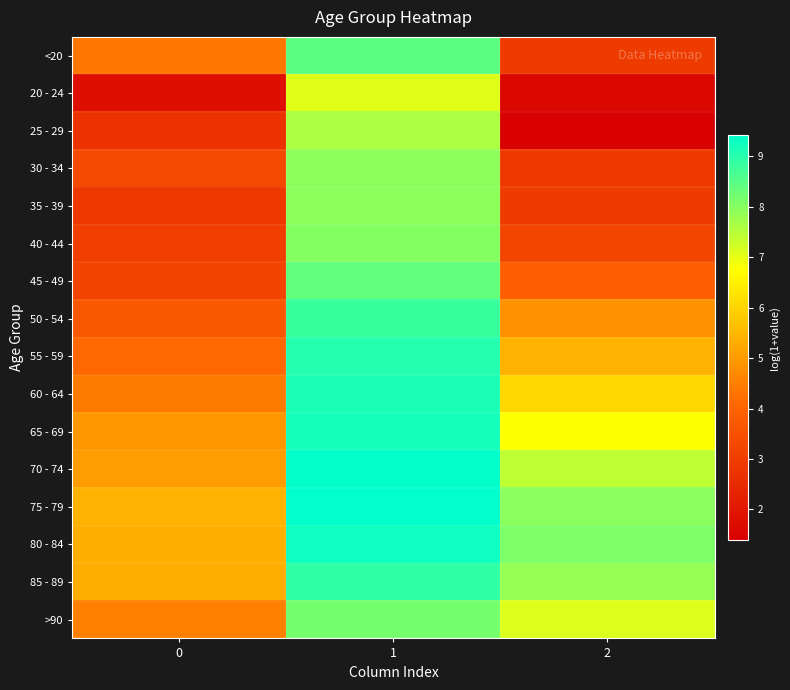

Reading left to right, extract all data points from this chart.

<20: 0=4.4	1=8.4	2=2.9
20 - 24: 0=1.8	1=7.1	2=1.6
25 - 29: 0=2.7	1=7.6	2=1.4
30 - 34: 0=3.3	1=7.9	2=2.9
35 - 39: 0=2.9	1=7.9	2=2.9
40 - 44: 0=3.0	1=8.0	2=3.2
45 - 49: 0=3.2	1=8.4	2=3.9
50 - 54: 0=3.7	1=8.8	2=4.8
55 - 59: 0=4.1	1=9.0	2=5.4
60 - 64: 0=4.4	1=9.1	2=6.1
65 - 69: 0=4.9	1=9.2	2=6.7
70 - 74: 0=5.0	1=9.4	2=7.4
75 - 79: 0=5.4	1=9.4	2=8.0
80 - 84: 0=5.3	1=9.3	2=8.1
85 - 89: 0=5.3	1=8.9	2=7.8
>90: 0=4.5	1=8.2	2=7.1